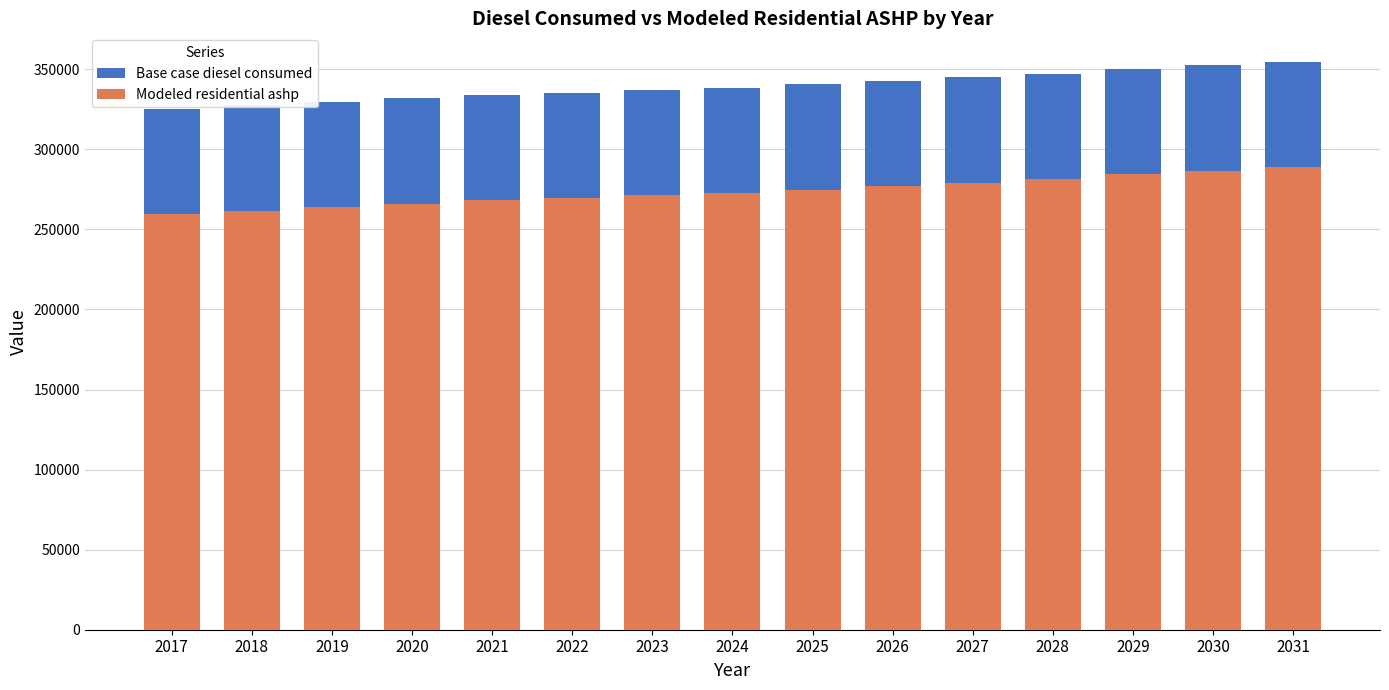

The Base case diesel consumed series shows 474611.7 at 2025. True or false?

False